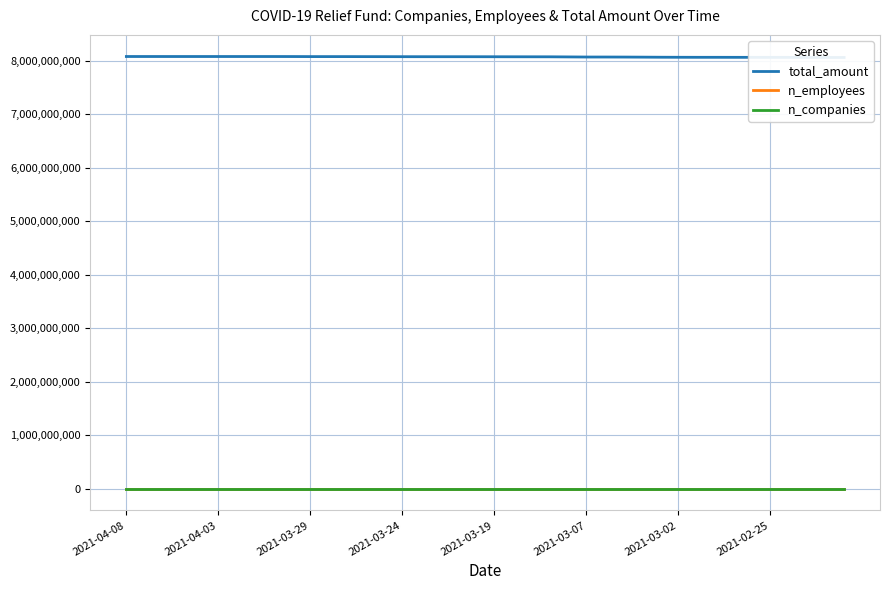

What are all the series names shown in the legend?

total_amount, n_employees, n_companies